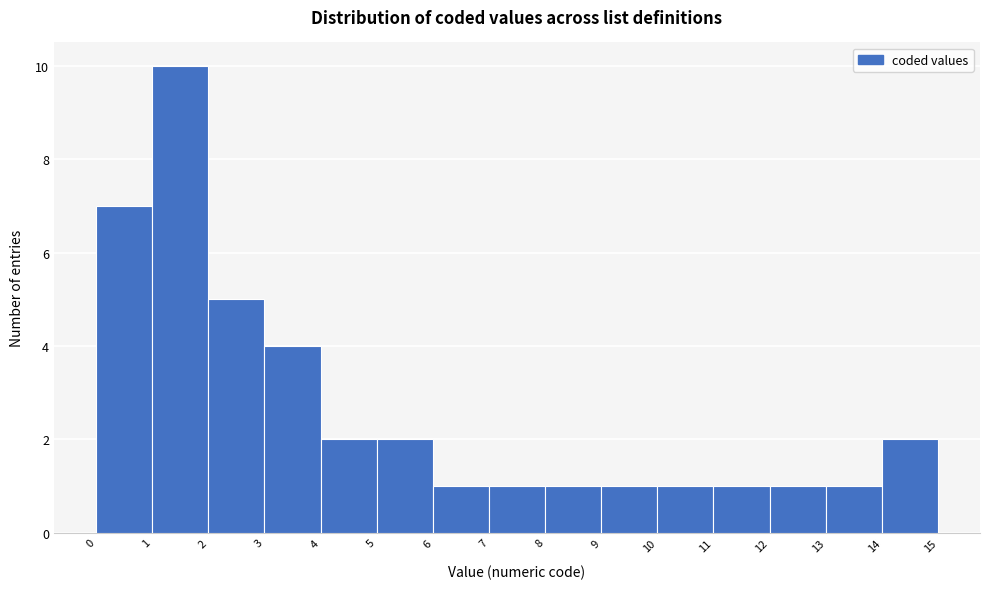

Reading left to right, transcribe this chart: for each bar, give the range it covers on the x-axis and its height. The values are not printed on the chart, so give them approximately, as read against the axis.

0 to 1: 7
1 to 2: 10
2 to 3: 5
3 to 4: 4
4 to 5: 2
5 to 6: 2
6 to 7: 1
7 to 8: 1
8 to 9: 1
9 to 10: 1
10 to 11: 1
11 to 12: 1
12 to 13: 1
13 to 14: 1
14 to 15: 2